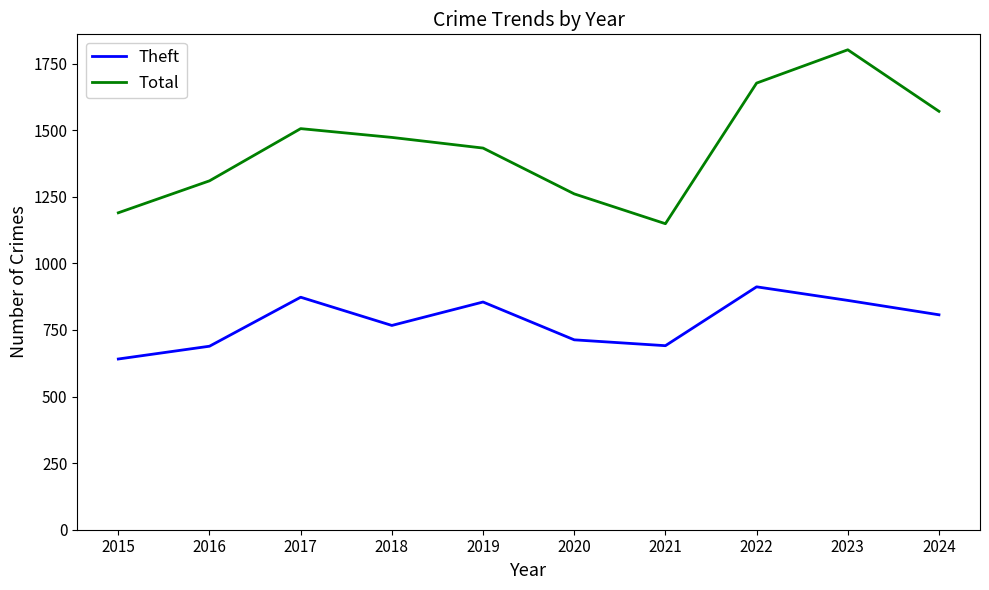

What is the spread (max minus min) of values at 2015?

549